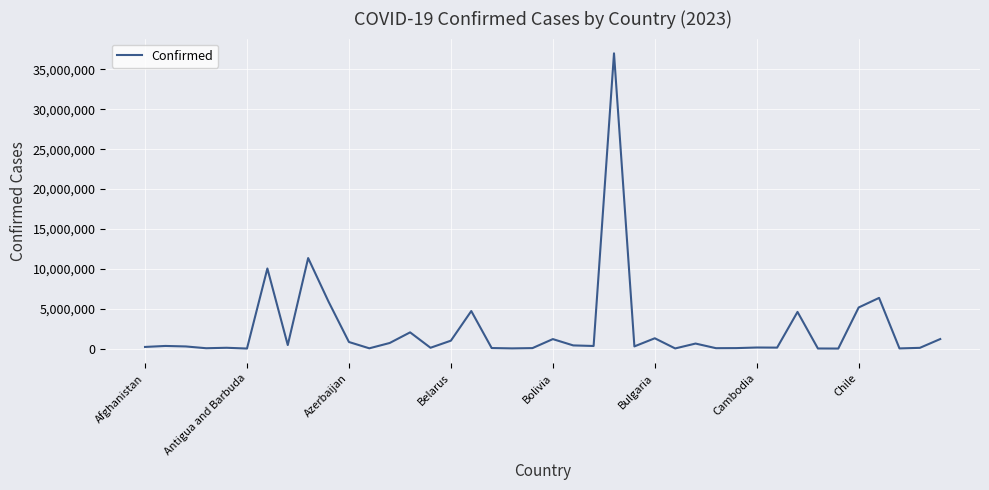

What is the maximum value shown in the chart?

37008944